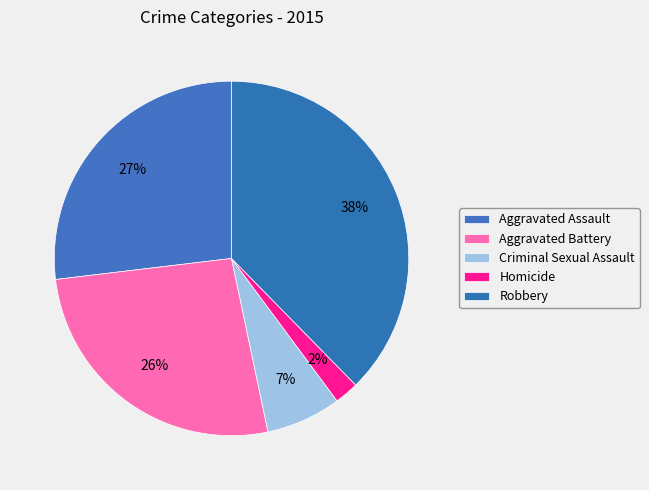

The Criminal Sexual Assault slice represents 7% of the pie. True or false?

True